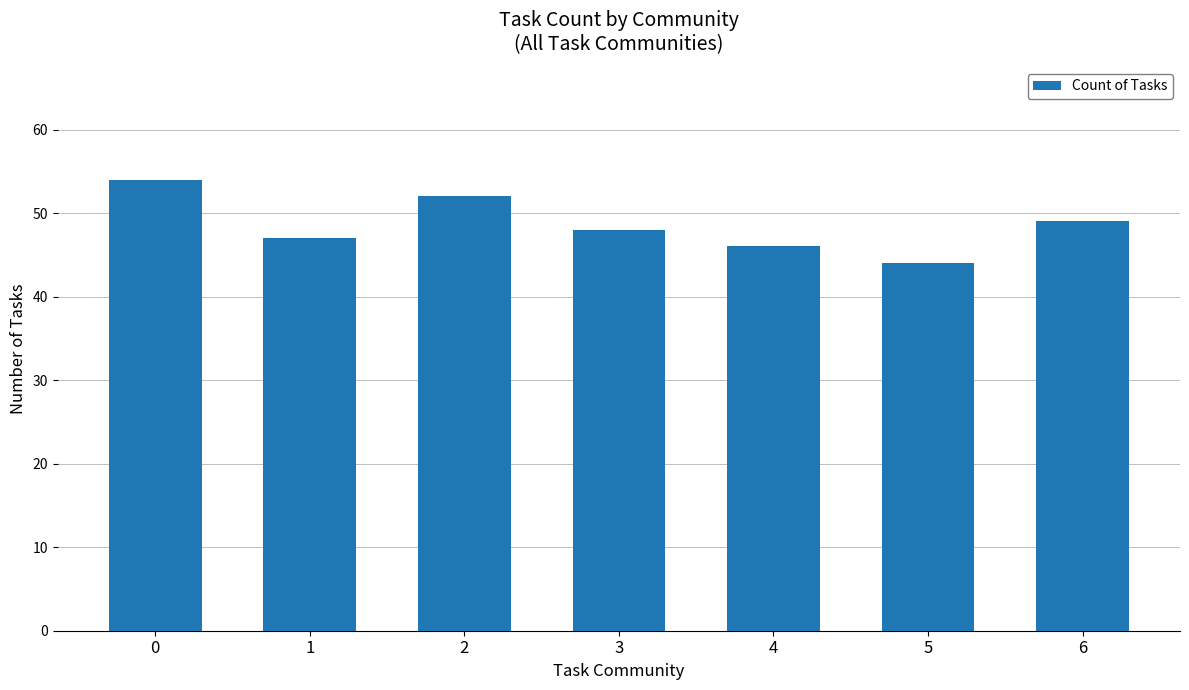

Does the chart contain any negative values?

No